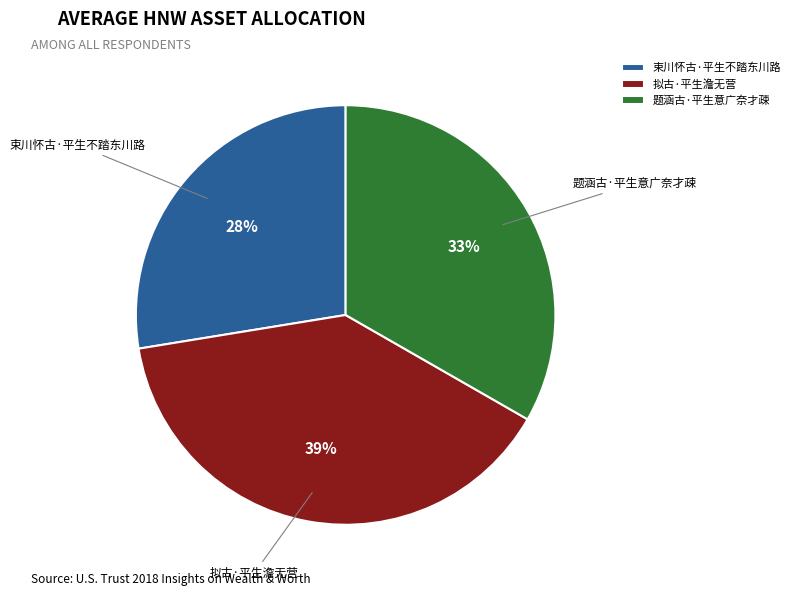

Which has a higher value, 拟古·平生澹无营 or 束川怀古·平生不踏东川路?

拟古·平生澹无营